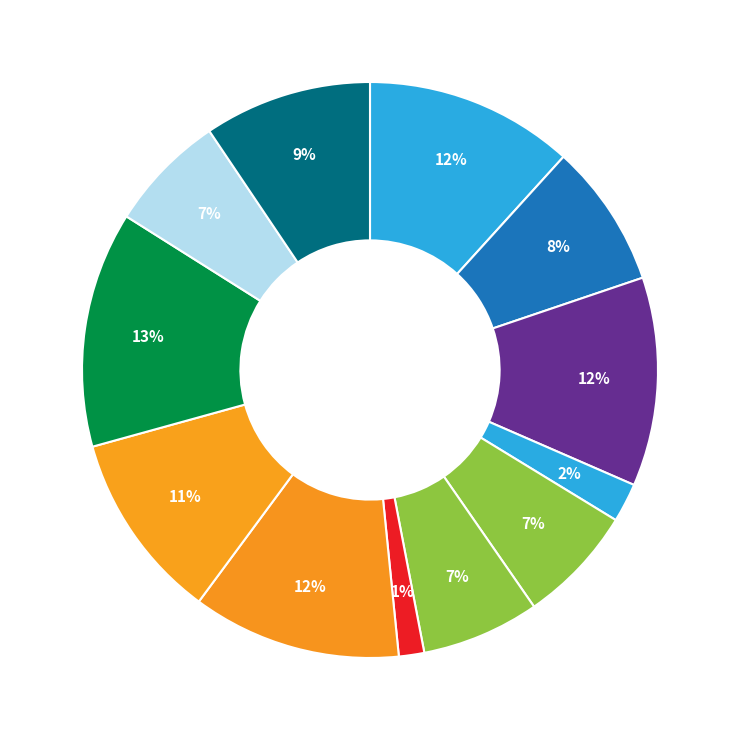

How many segments does this pie chart have?

12